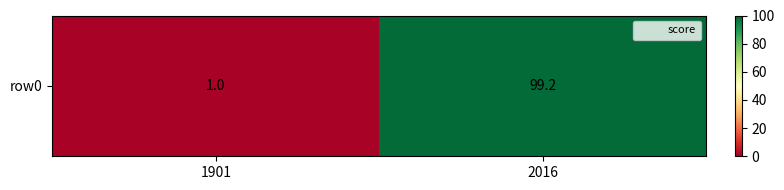

How many series are shown in this chart?

1